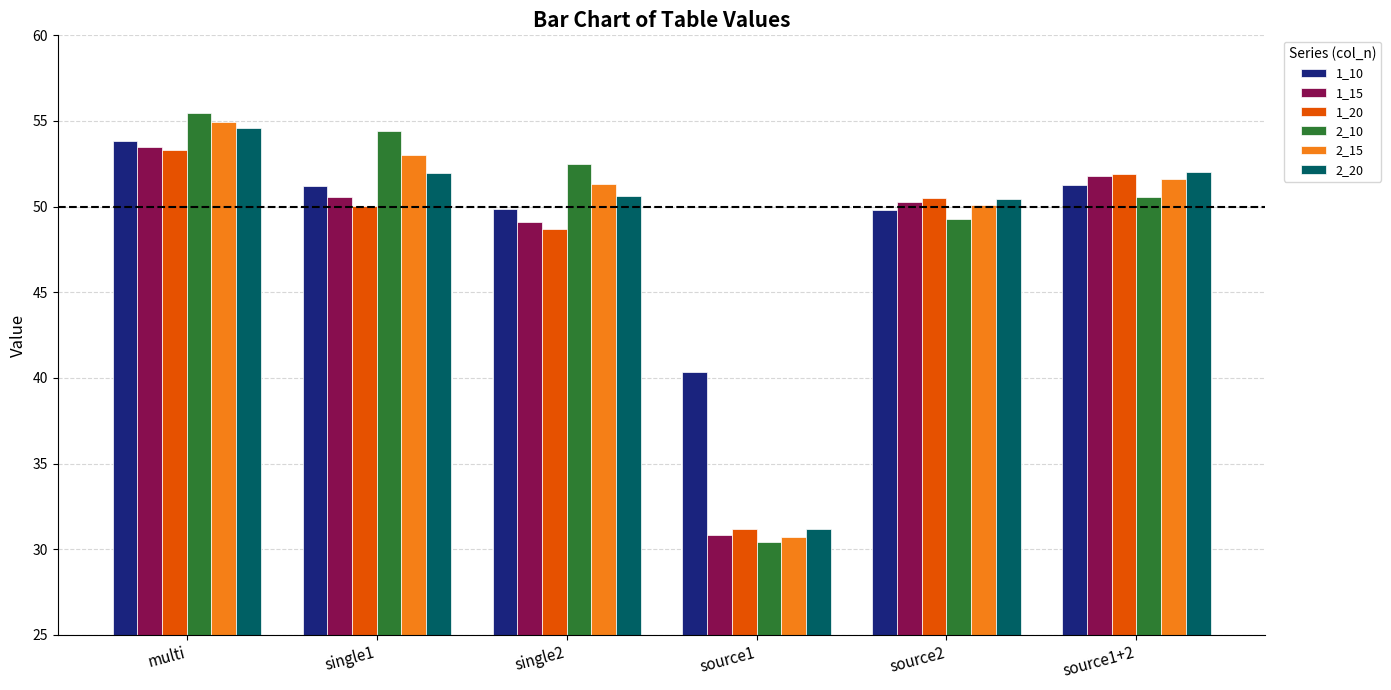

What is the sum of the 1_15 values at multi and source1?

84.3